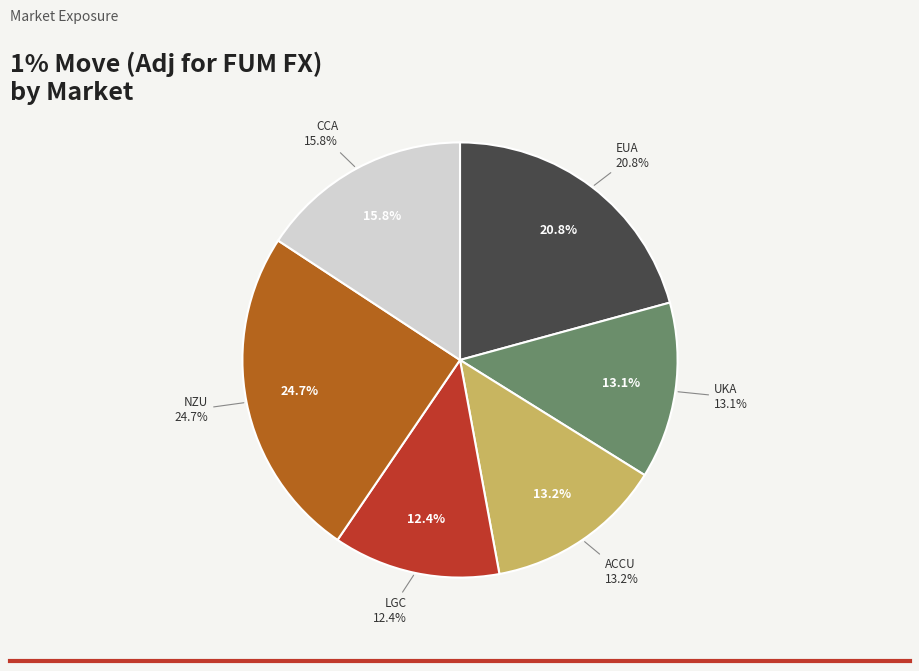

What percentage is the UKA slice, to the nearest percent?

13%